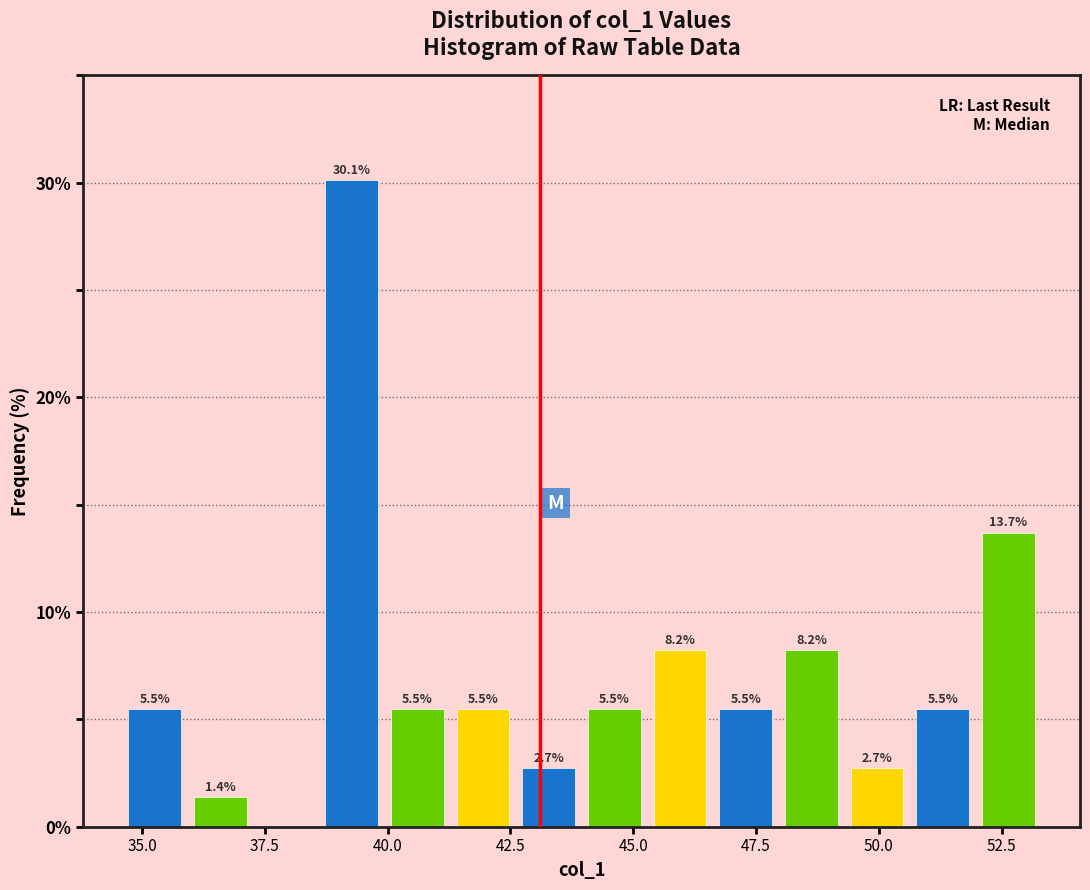

Read against the x-axis, roughly where is the centre of the tallest bar?

39.5